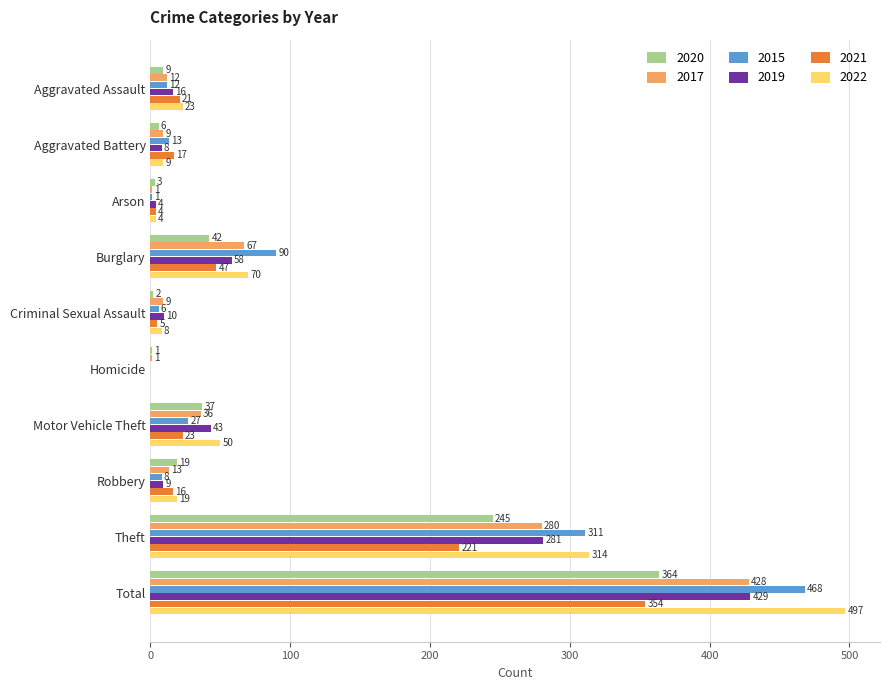

The 2020 series shows 95 at Total. True or false?

False